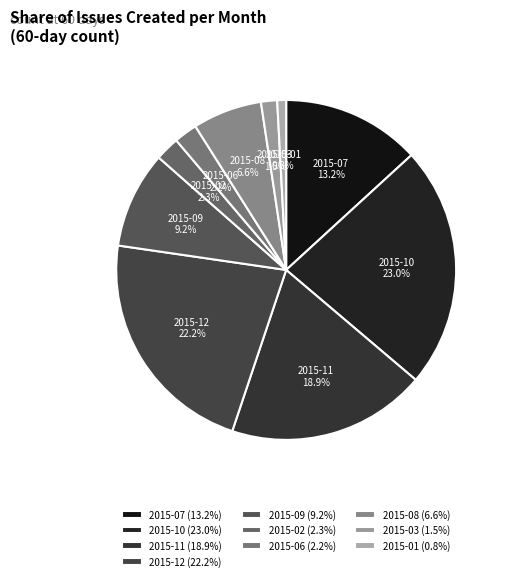

Count the number of slices in the pie.

10